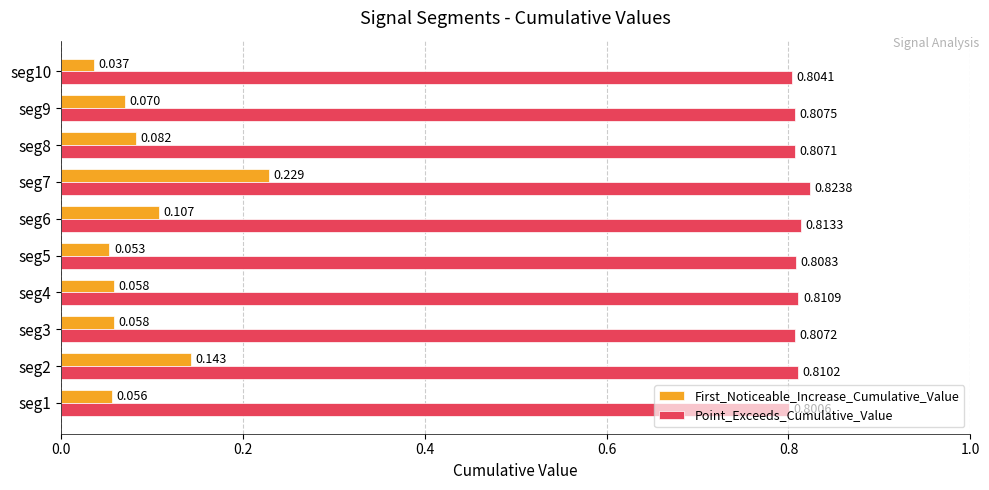

Which series changed the most between seg1 and seg8?

First_Noticeable_Increase_Cumulative_Value